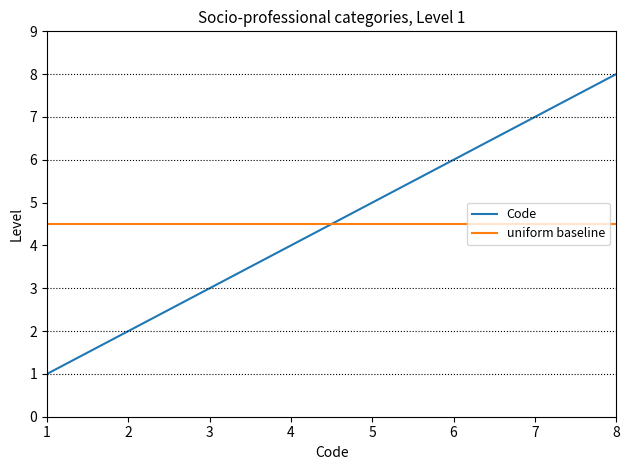

What is the difference between the highest and lowest values at 8?

3.5